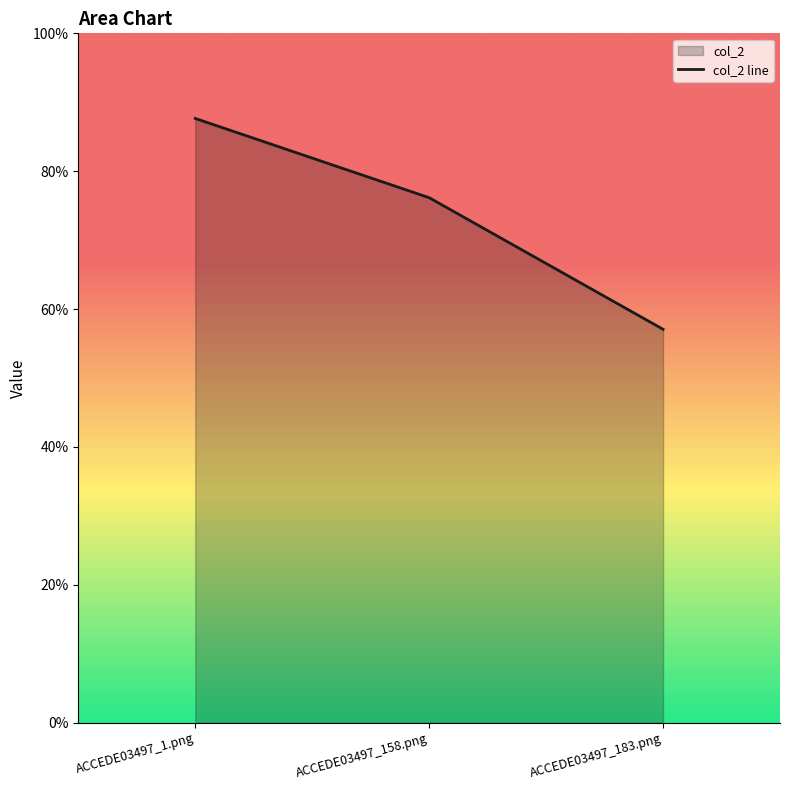

What is the change in value from ACCEDE03497_158.png to ACCEDE03497_183.png?

-0.2